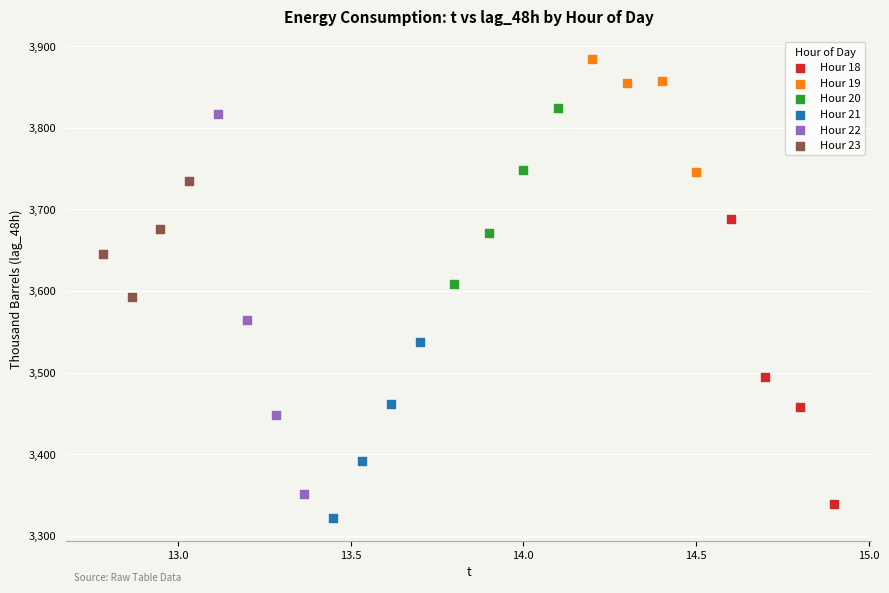

Which series reaches the minimum Y coordinate?

Hour 21